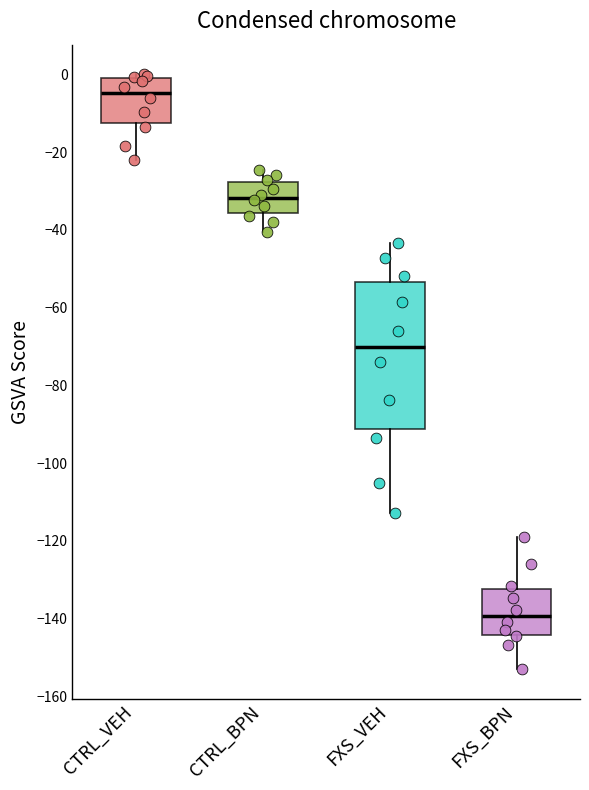

Reading left to right, read every box against the y-axis: the position of its median line, the range the box covers, and the ends of its whiskers. The values are not printed on the chart, so give them approximately, as read against the axis.

CTRL_VEH: median -4, box -12 to 0, whiskers -22 to 0 (just above the box's upper edge)
CTRL_BPN: median -32, box -36 to -28, whiskers -40 to -24
FXS_VEH: median -70, box -92 to -54, whiskers -112 to -44
FXS_BPN: median -140, box -144 to -132, whiskers -152 to -118